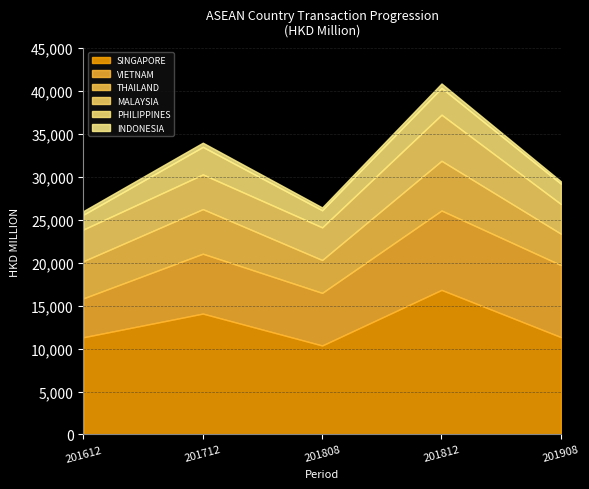

What is the difference between the second highest and second lowest values in the 201712 series?

3763.6